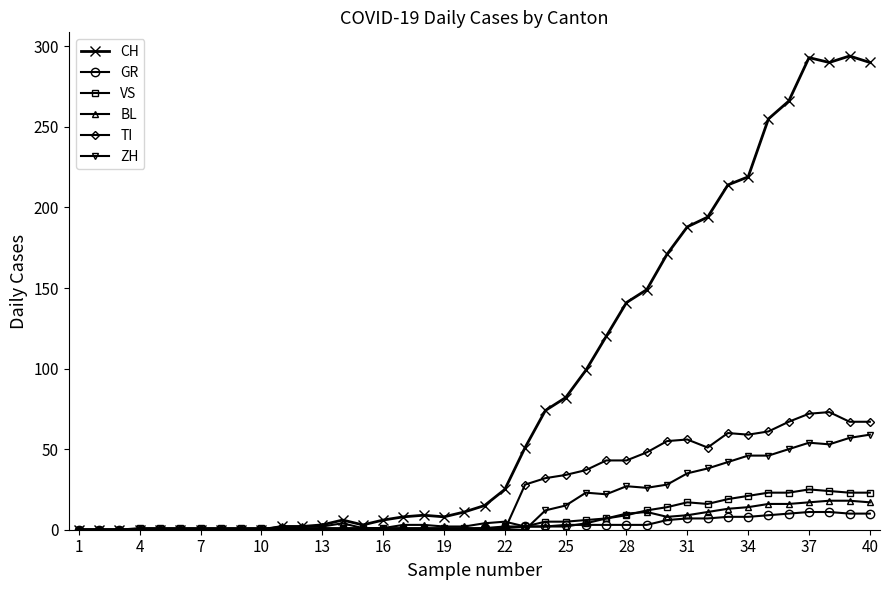

True or false: VS has more than 0 interior local peaks.

True